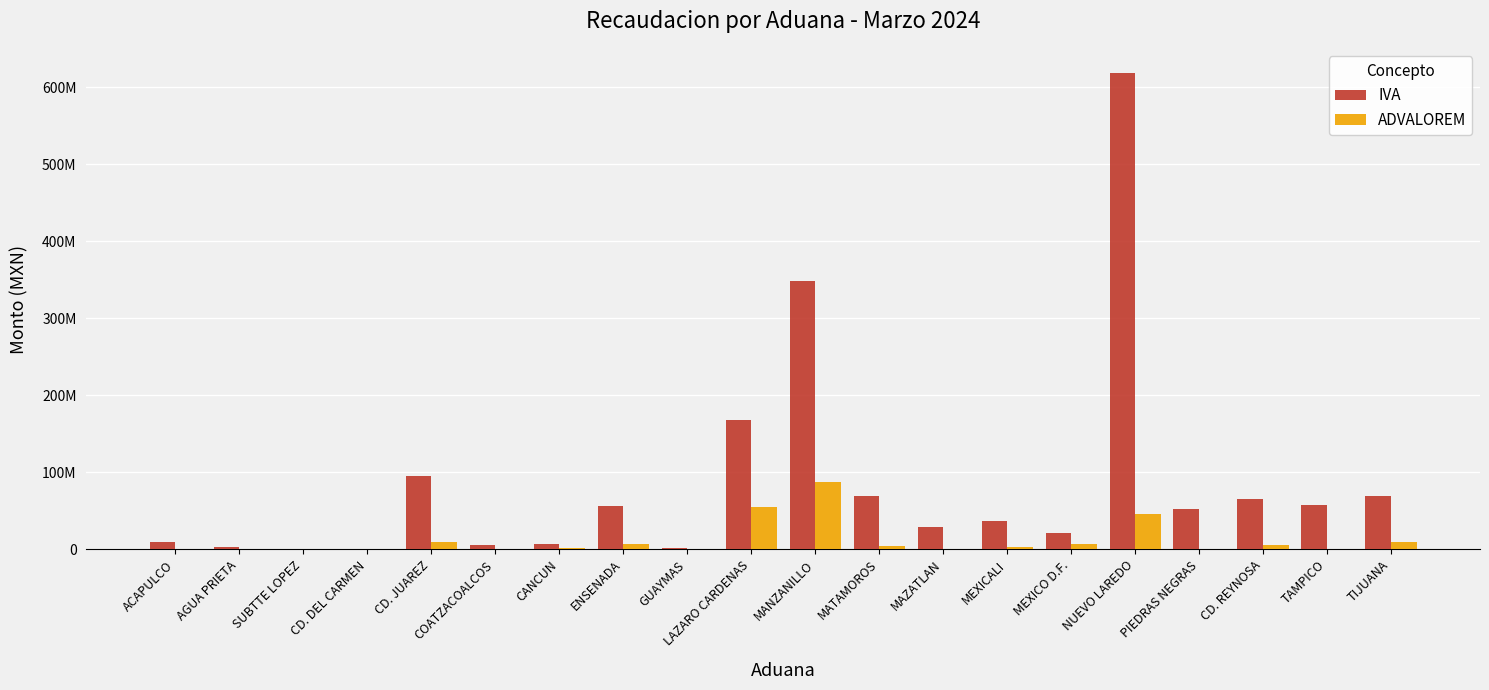

Rank the series by their maximum value, from lowest to highest.

ADVALOREM, IVA